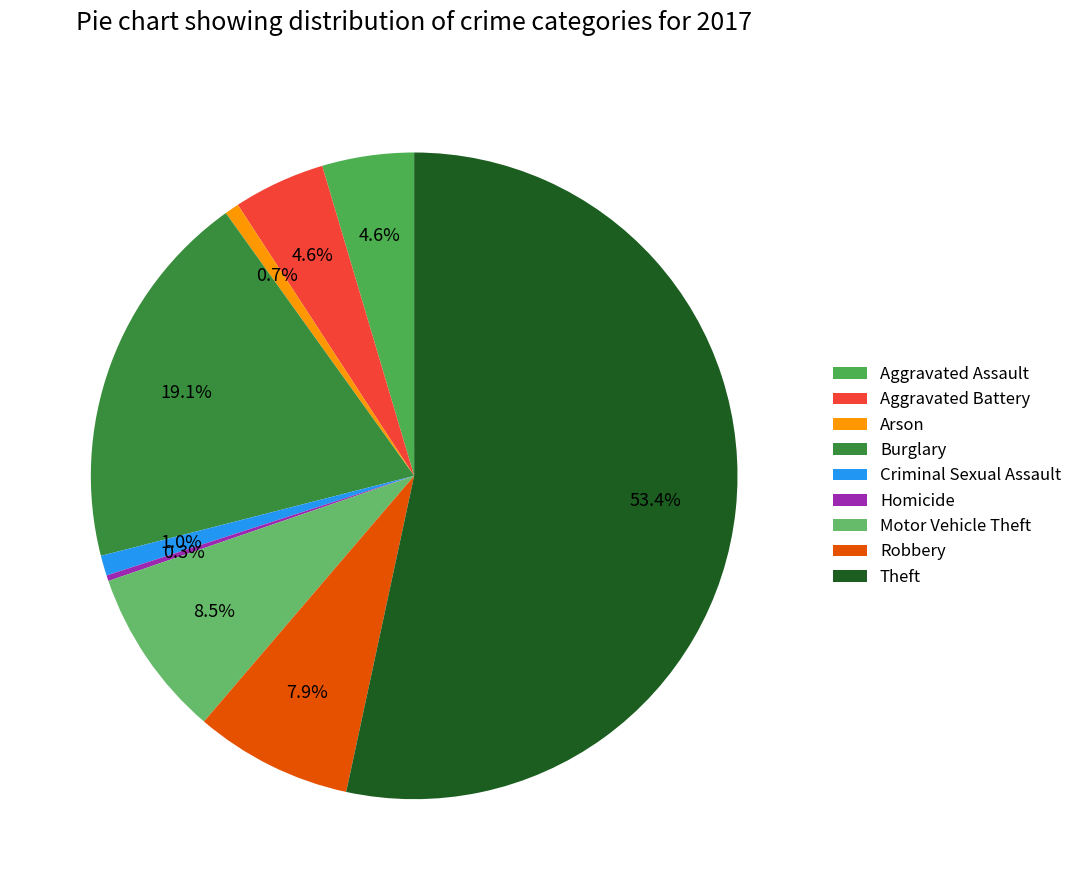

Count the number of slices in the pie.

9